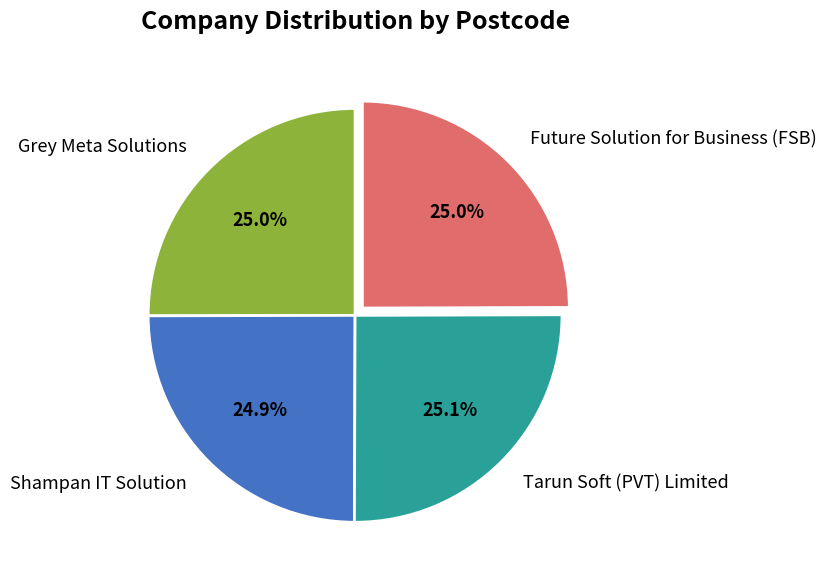

To the nearest percent, what is the combined percentage of Shampan IT Solution and Future Solution for Business (FSB)?

50%